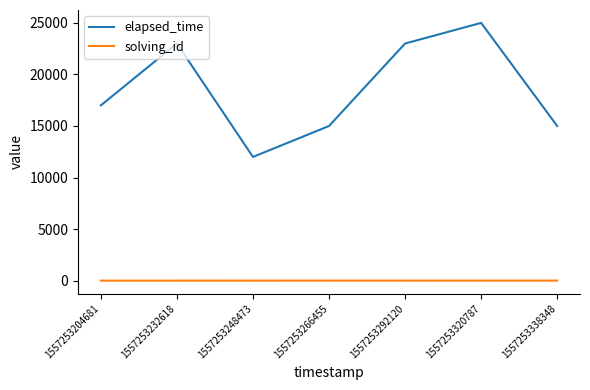

Which series has the largest total across all categories?

elapsed_time